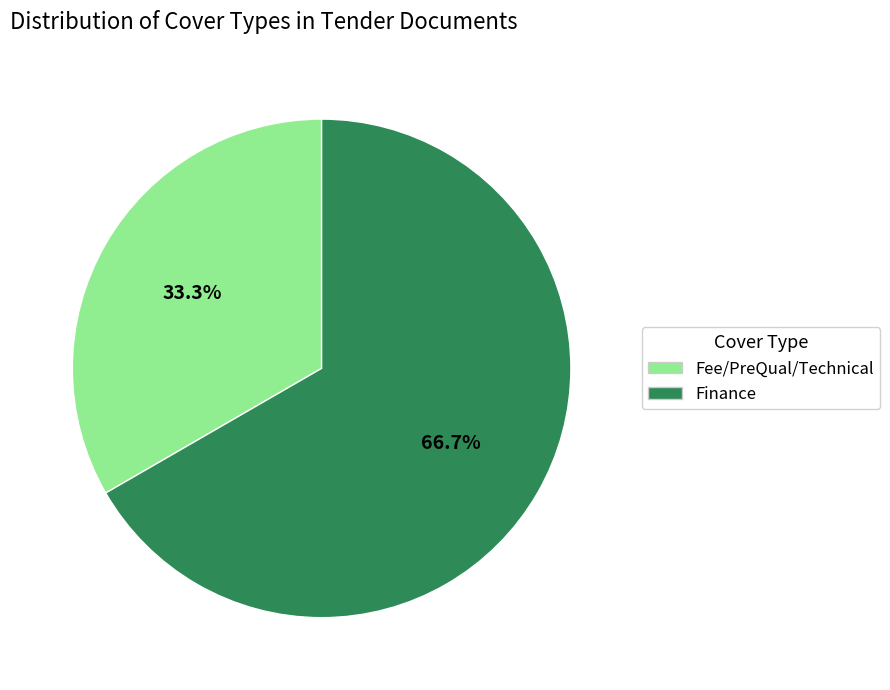

Which category accounts for the majority?

Finance